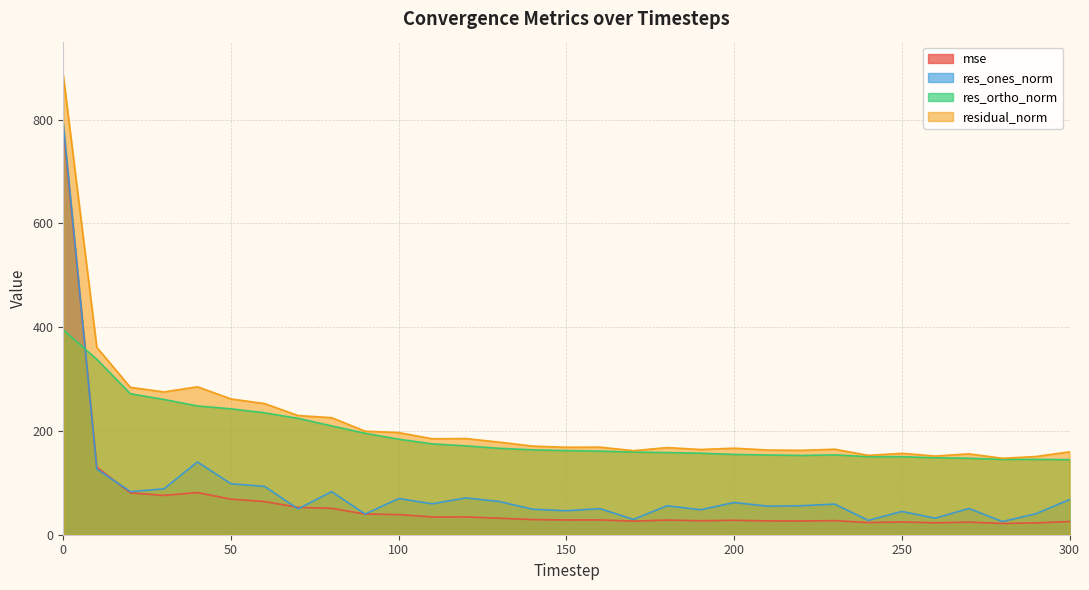

What is the average value of the mse series?

64.7